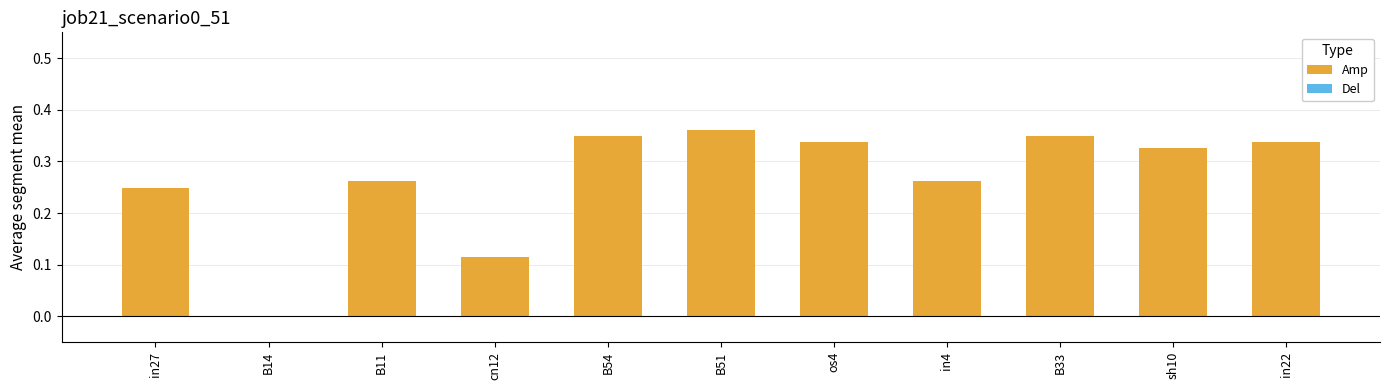

The chart shows a value of 0.5 at B54. True or false?

False